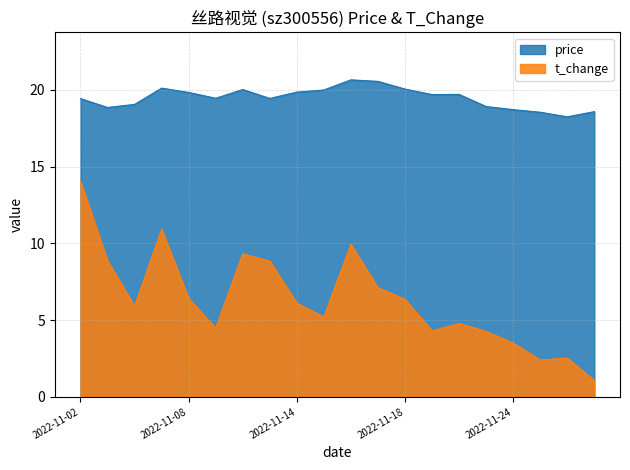

What is the sum of the t_change values at 2022-11-29 and 2022-11-02?

15.1